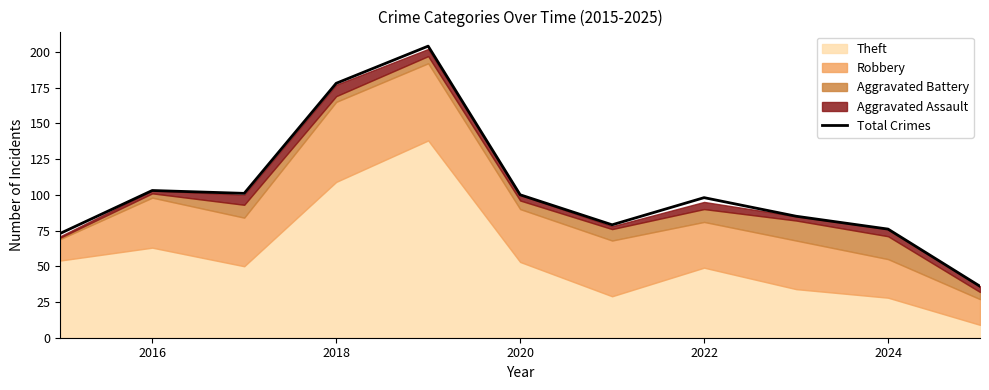

Does the chart display data point markers on the line(s)?

No